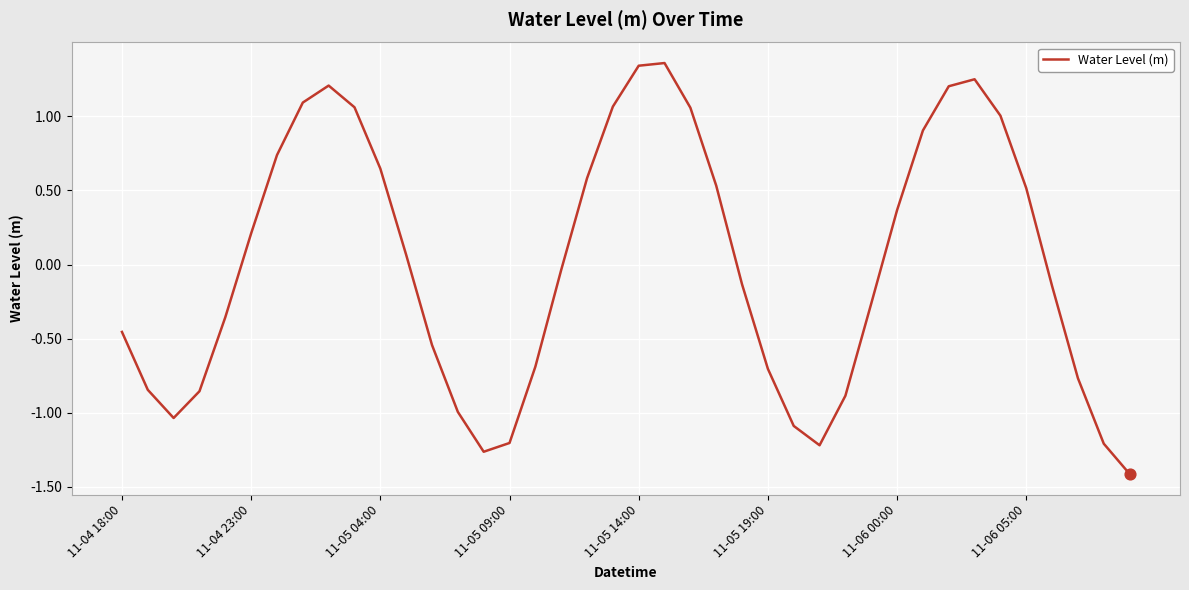

What is the difference between the maximum and minimum values?

2.8